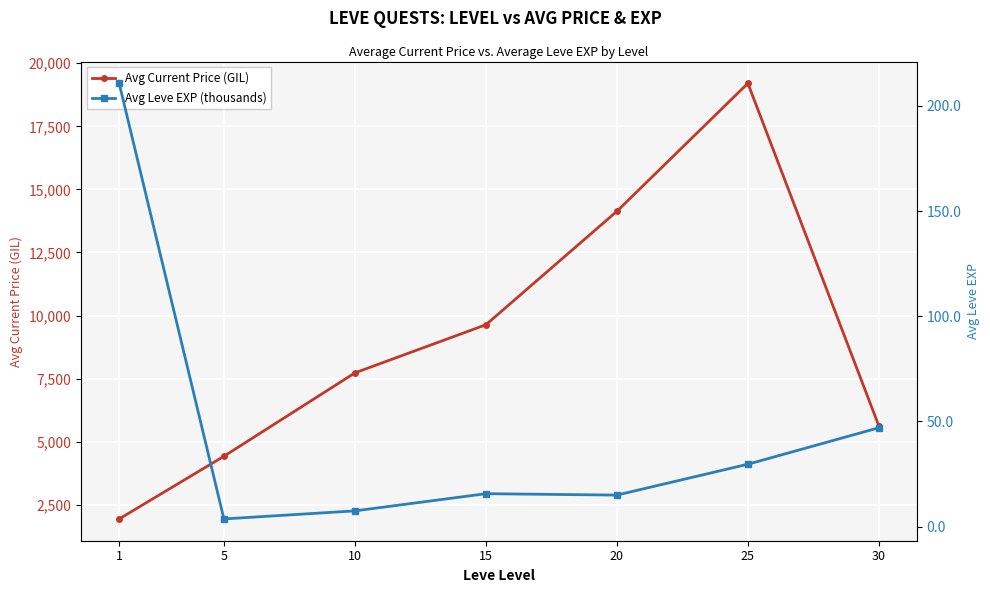

The value of Avg Current Price (GIL) at 20 is 8281.0. True or false?

False